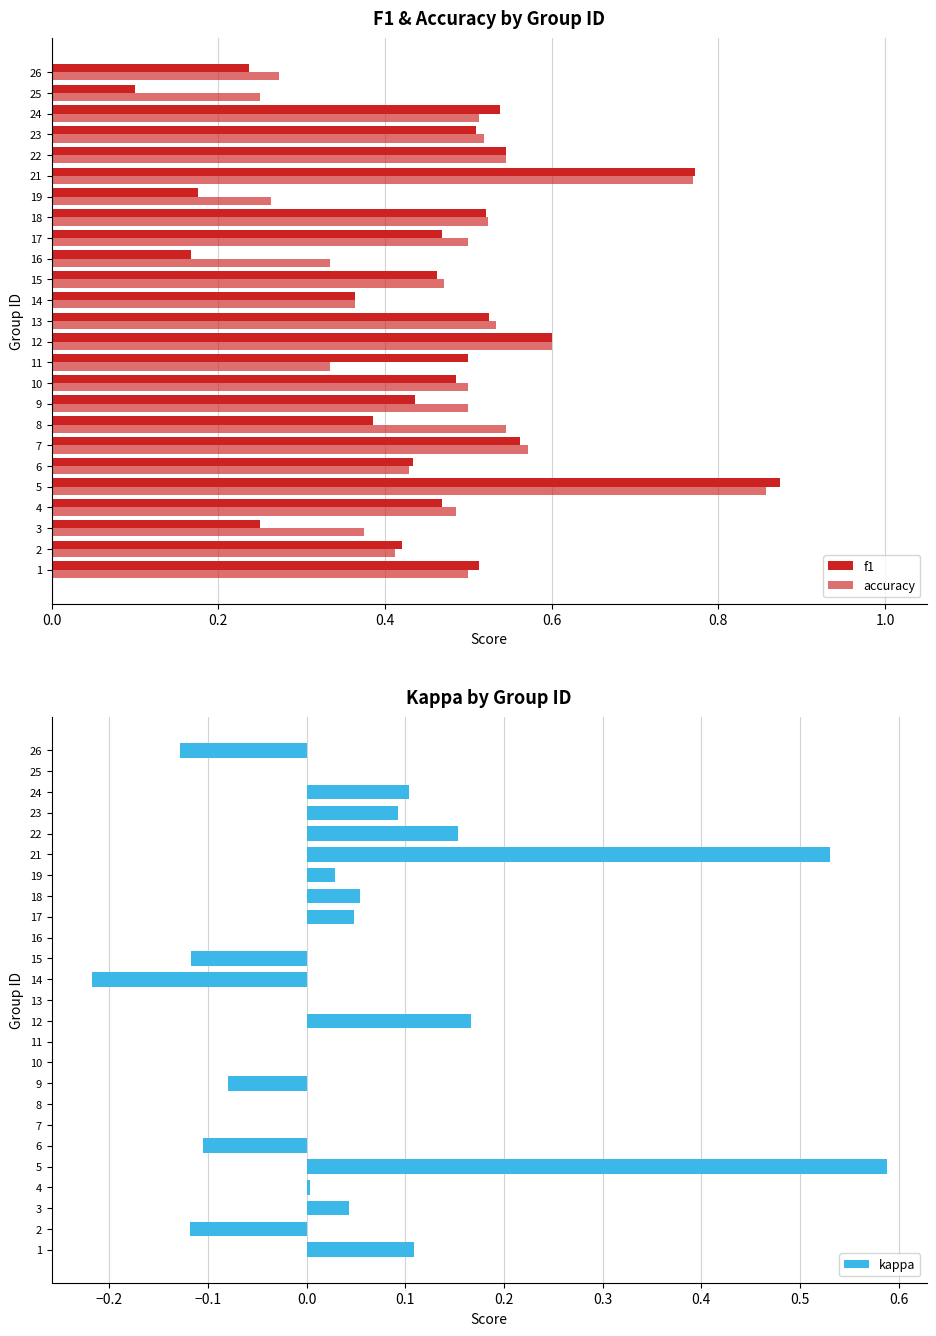

True or false: kappa has a value of 0.0 at 16.

True